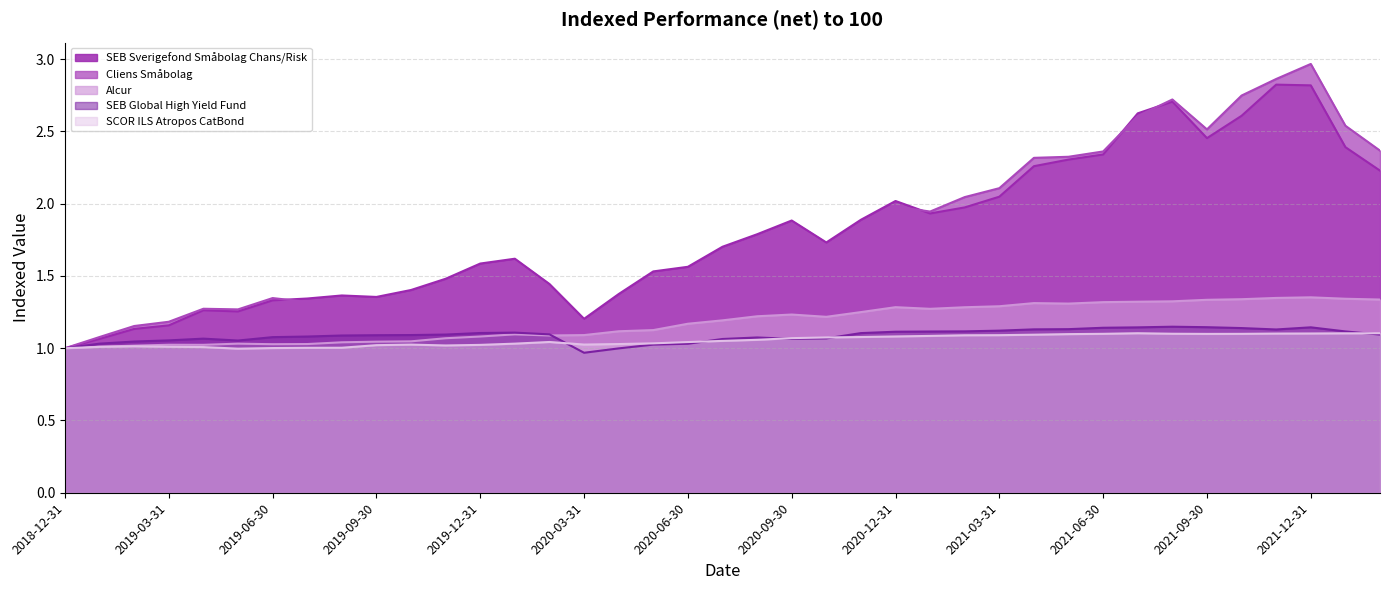

Is the value of Cliens Småbolag at 2020-02-29 greater than the value of SEB Sverigefond Småbolag Chans/Risk at 2019-05-31?

Yes